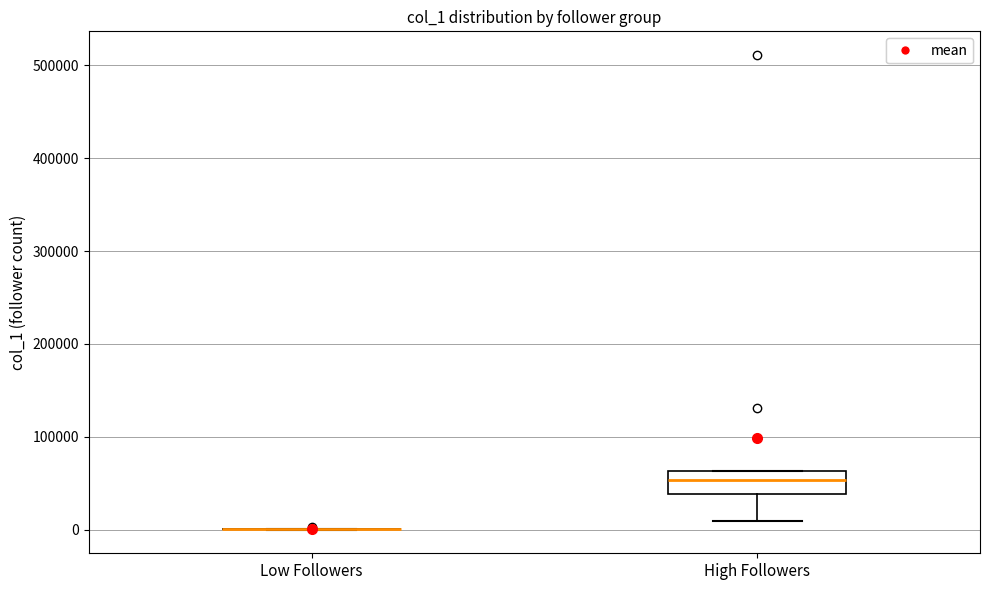

Reading left to right, read every box against the y-axis: the position of its median line, the range the box covers, and the ends of its whiskers. The values are not printed on the chart, so give them approximately, as read against the axis.

Low Followers: box collapsed to a line at 0, whiskers 0 to 0
High Followers: median 50000, box 40000 to 60000, whiskers 10000 to 60000